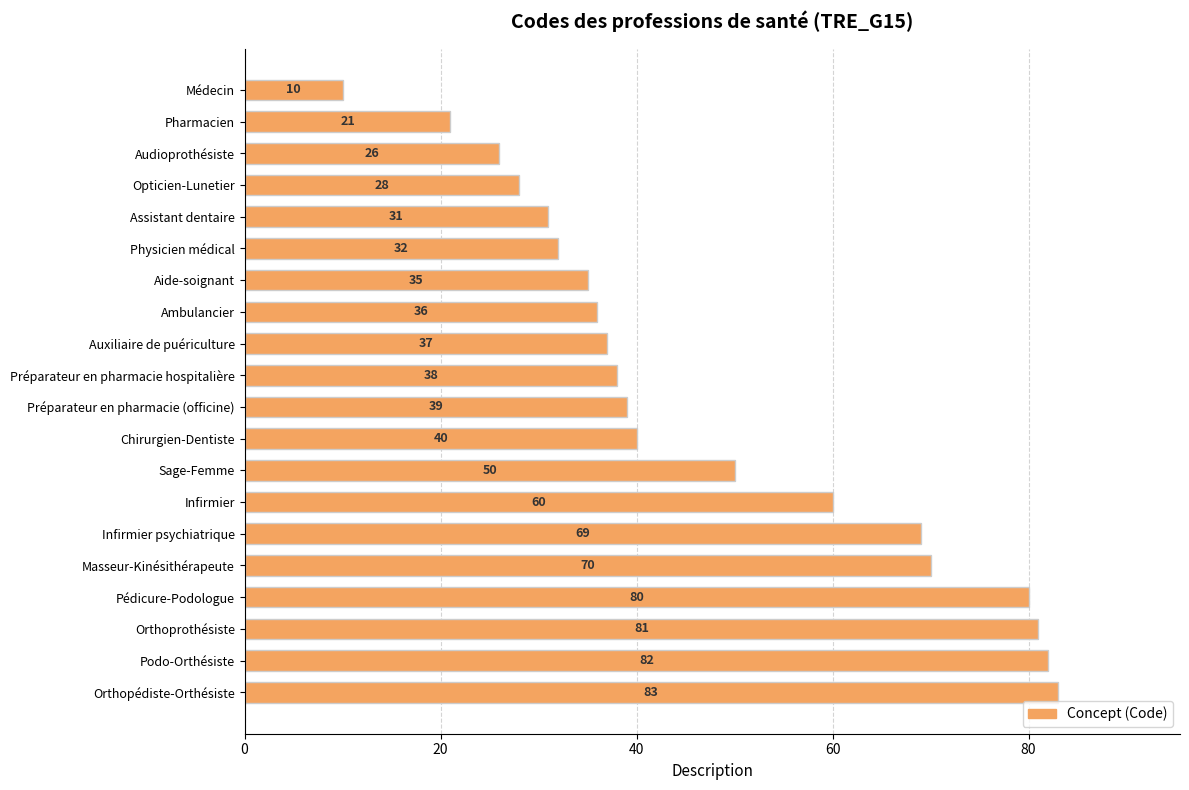

Which label corresponds to the largest value in the chart?

Orthopédiste-Orthésiste